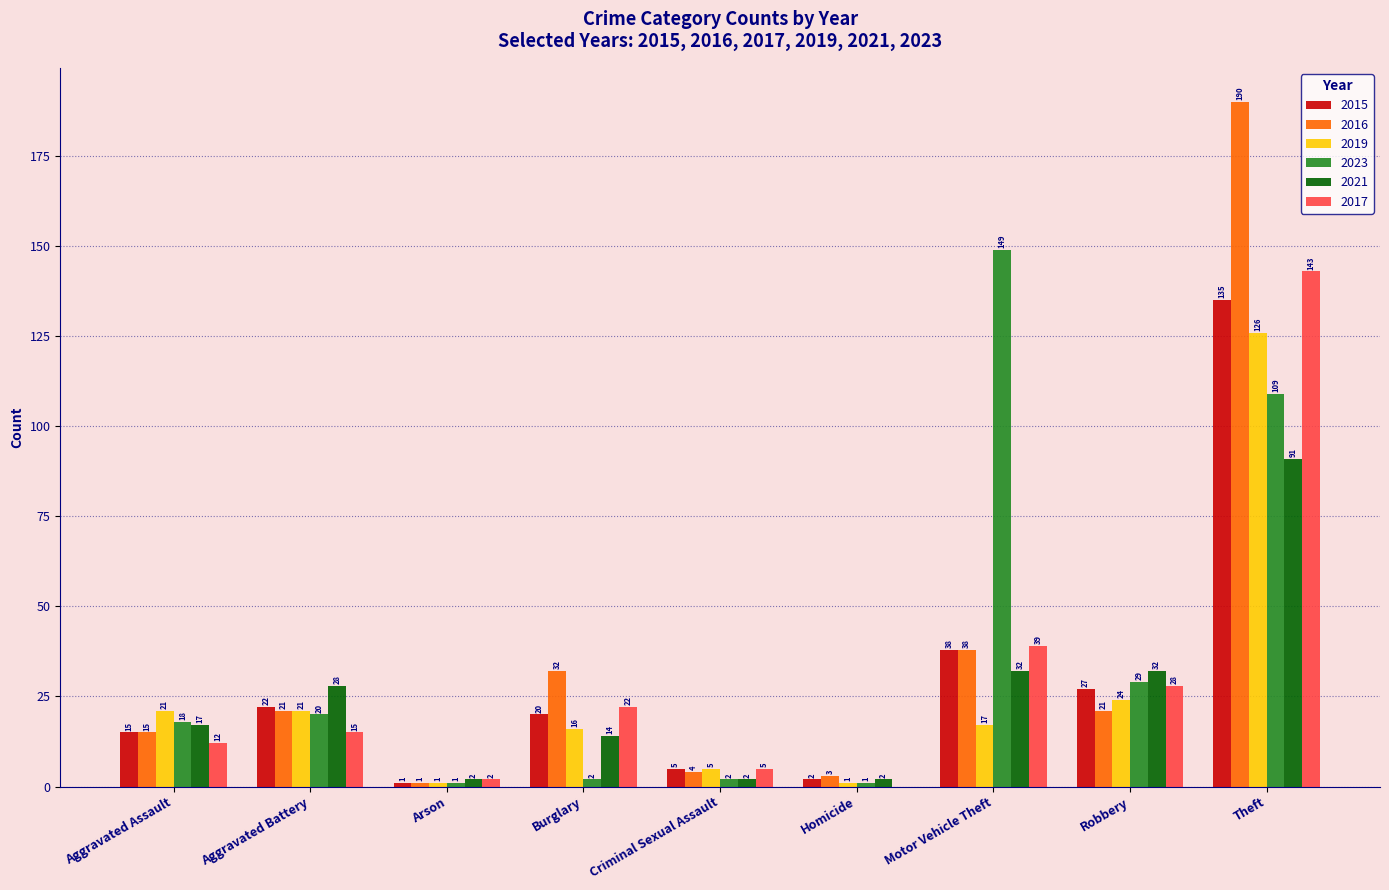

Are the bars horizontal?

No